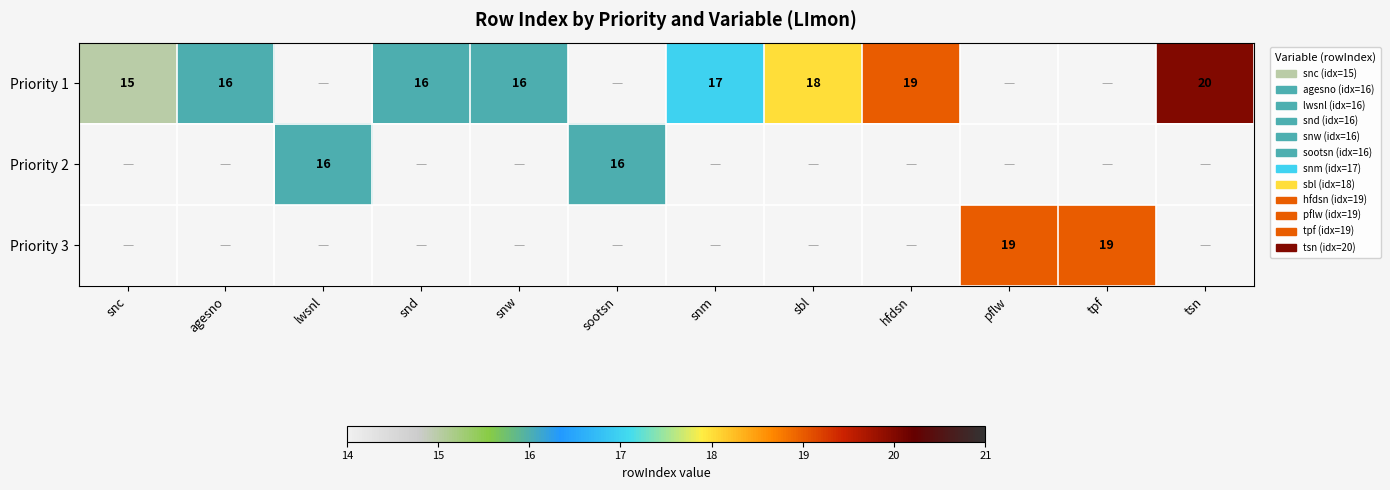

The value of Priority 2 at lwsnl is 8.5. True or false?

False